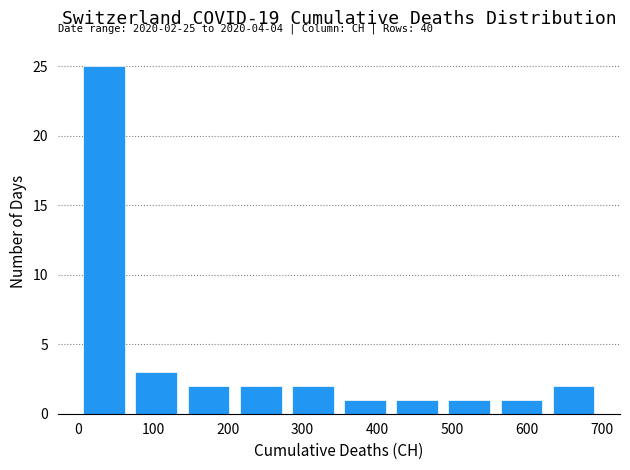

Which range on the x-axis has the tallest bar?

0 to 70